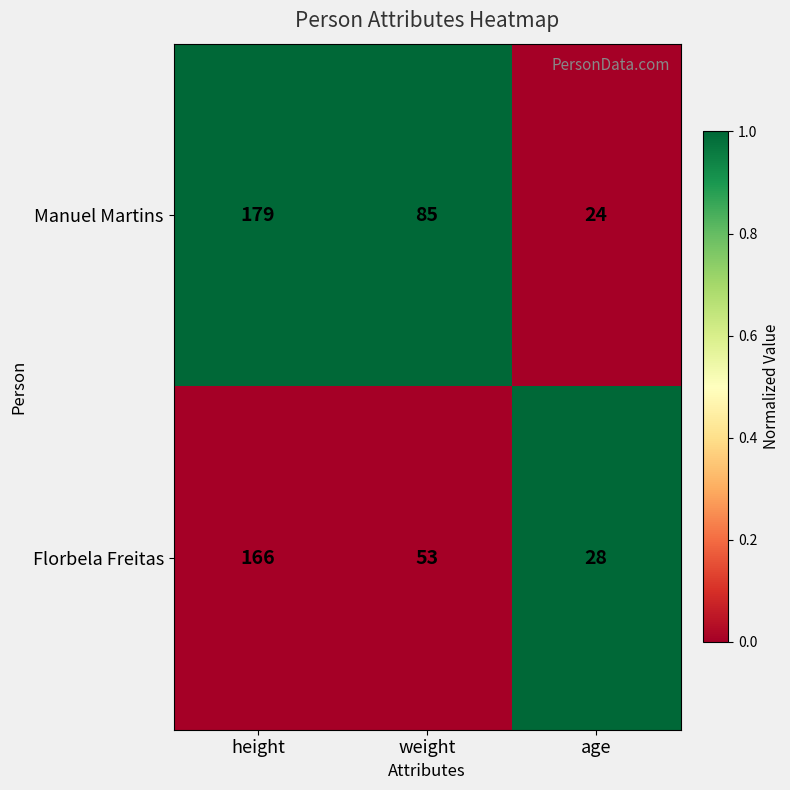

The Manuel Martins series shows 42 at age. True or false?

False